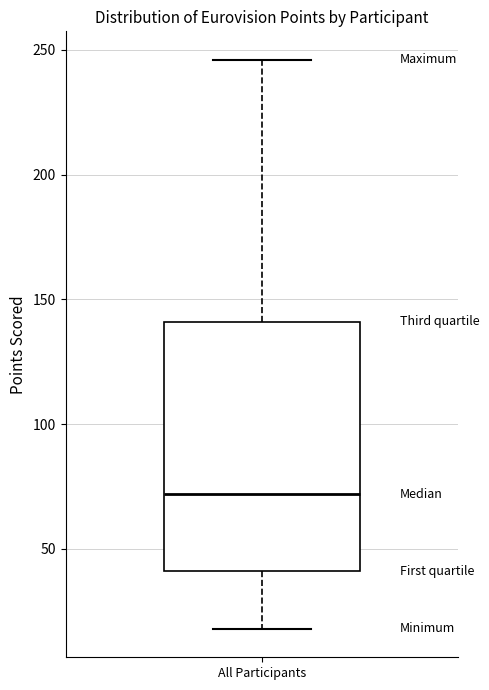

Read this box plot against the y-axis: the position of the median line, the range covered by the box, and the ends of both whiskers. The values are not printed on the chart, so give them approximately, as read against the axis.

median 70, box 40 to 140, whiskers 20 to 245